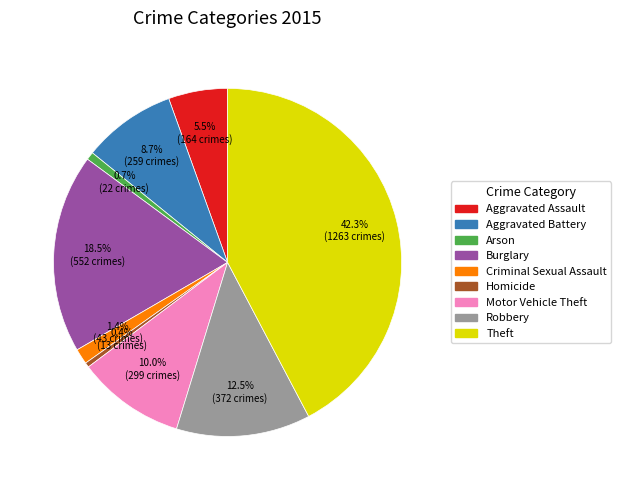

How many segments does this pie chart have?

9